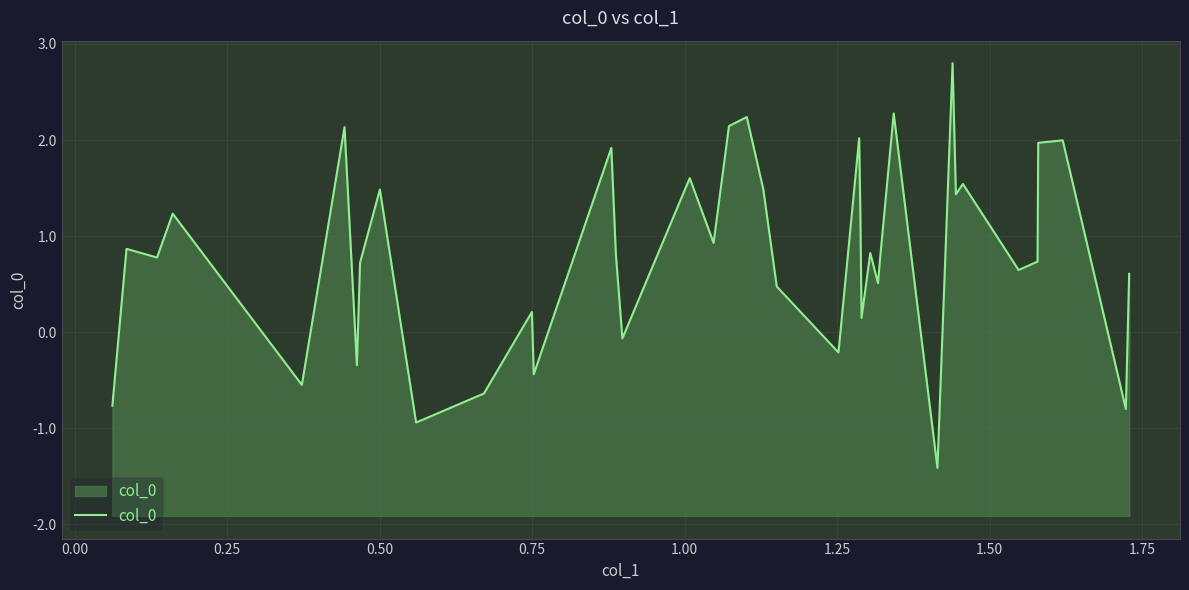

What is the difference between the maximum and minimum values?

4.2